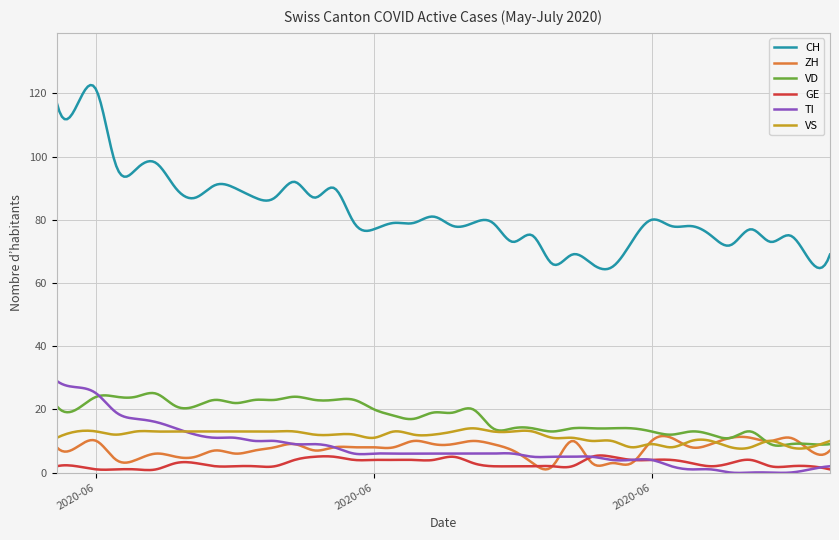

True or false: CH has more than 2 points higher than both neighbors.

True